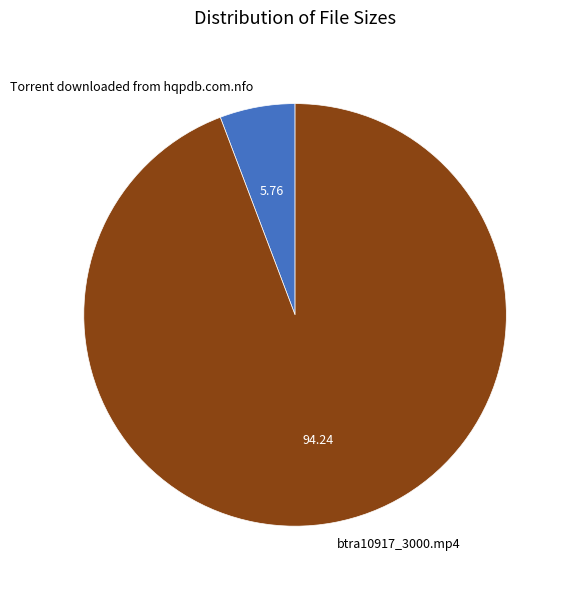

The Torrent downloaded from hqpdb.com.nfo slice represents 1% of the pie. True or false?

False